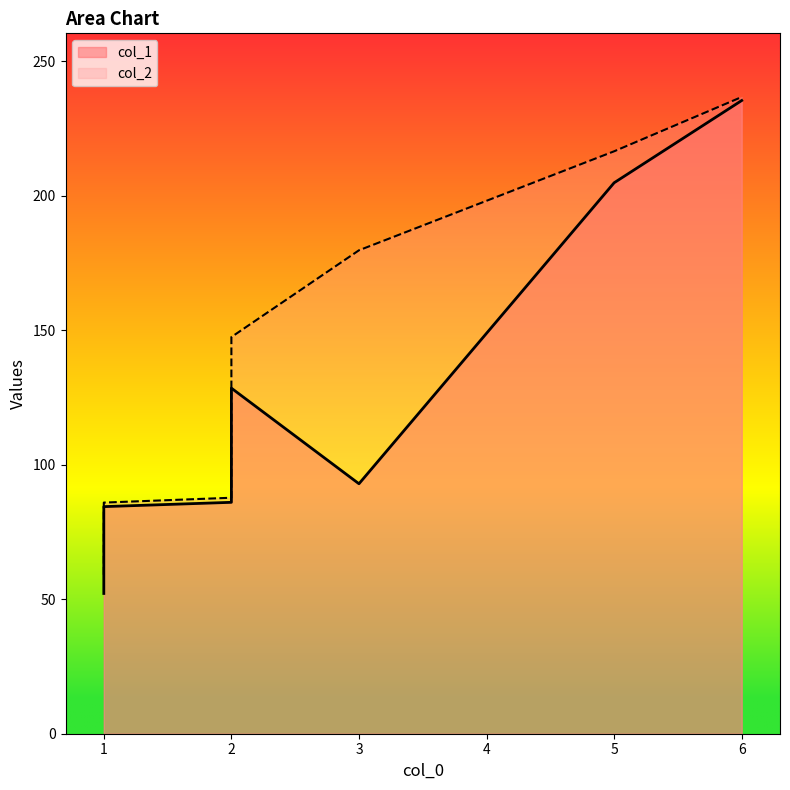

Between 2 and 1, which is larger?

2